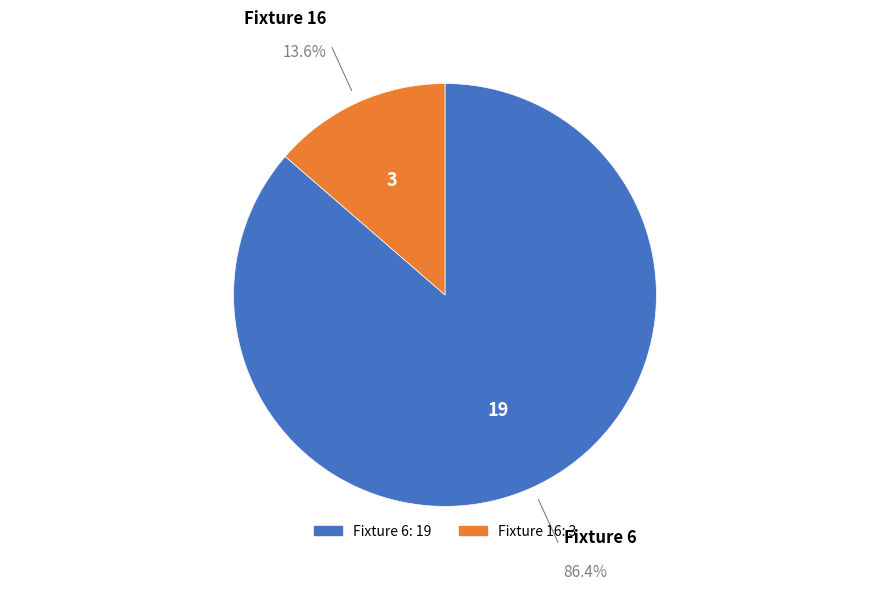

How many slices are in this pie chart?

2